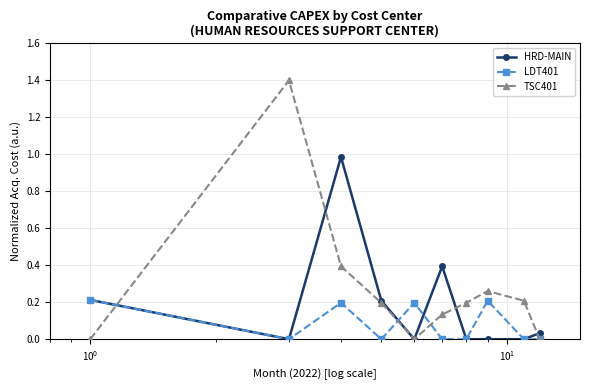

True or false: HRD-MAIN and TSC401 cross at least once.

True